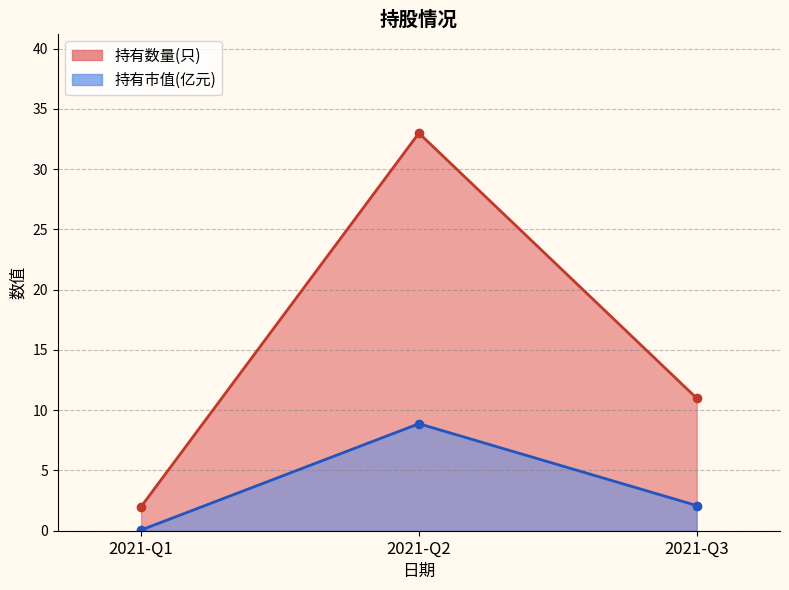

What is the difference between the highest and lowest values at 2021-Q1?

1.9